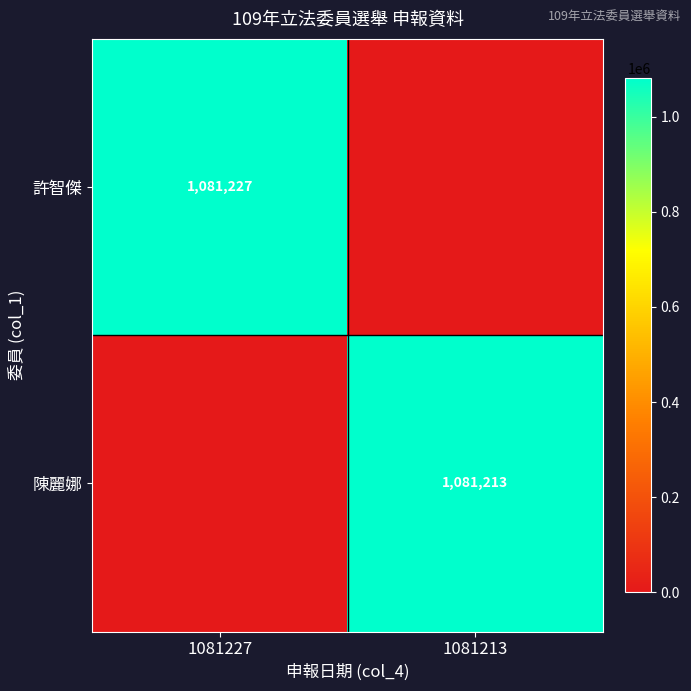

True or false: 陳麗娜 has a value of 1597480 at 1081213.

False